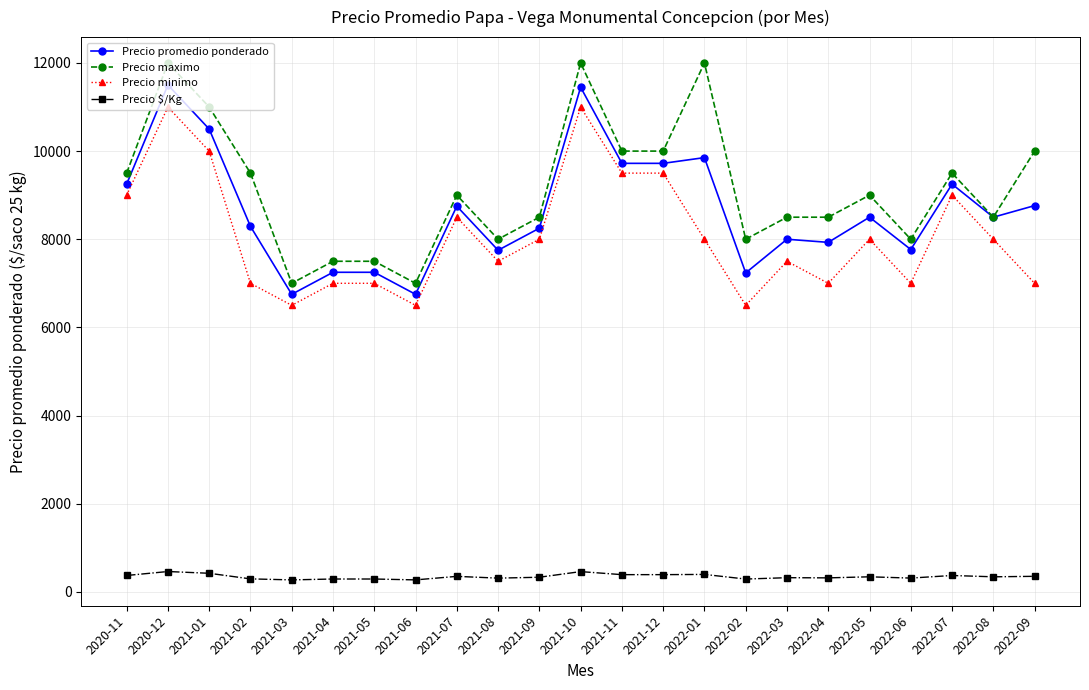

True or false: Precio maximo and Precio minimo intersect in this chart.

False